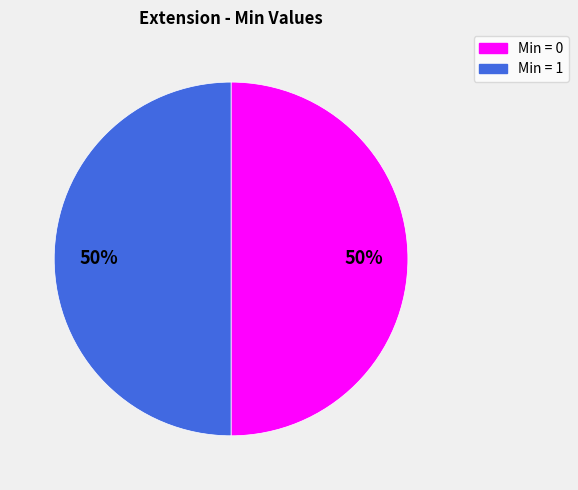

Is it true that Min = 1 is 35% of the pie?

False